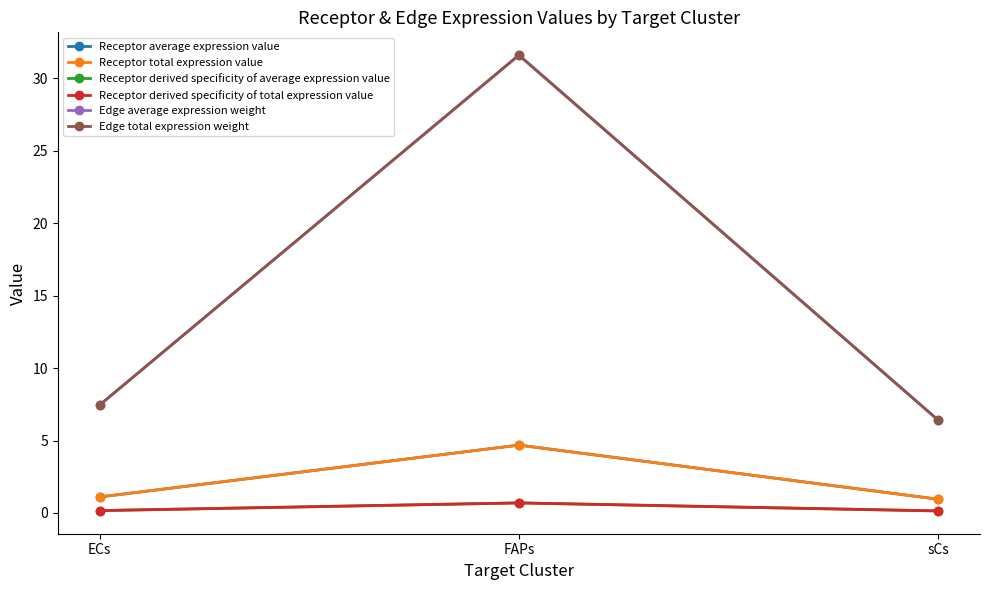

Is this an area chart (filled region under the line)?

No